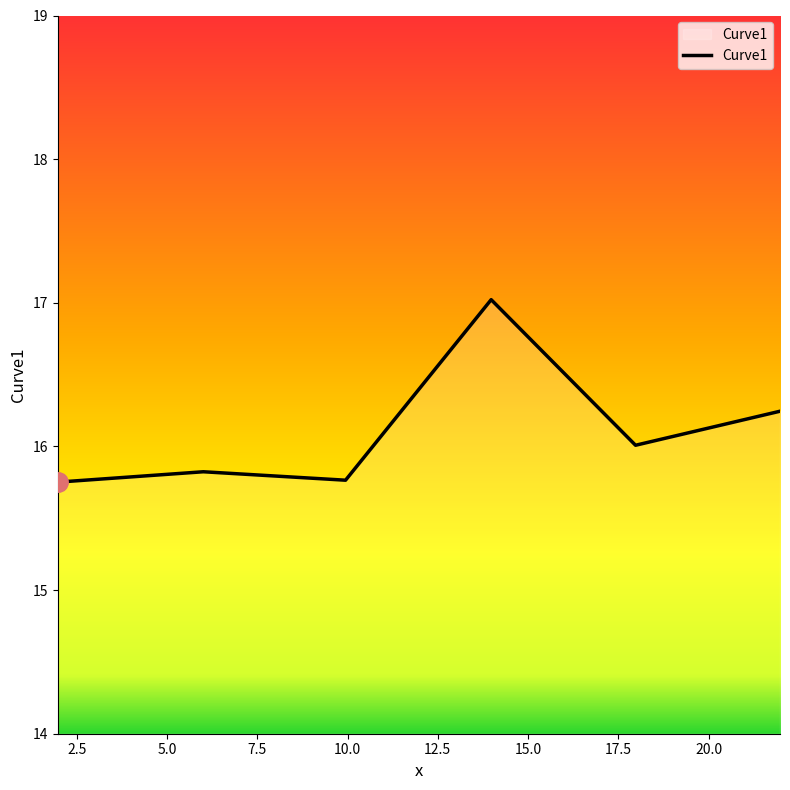

What is the sum of all values?

96.6